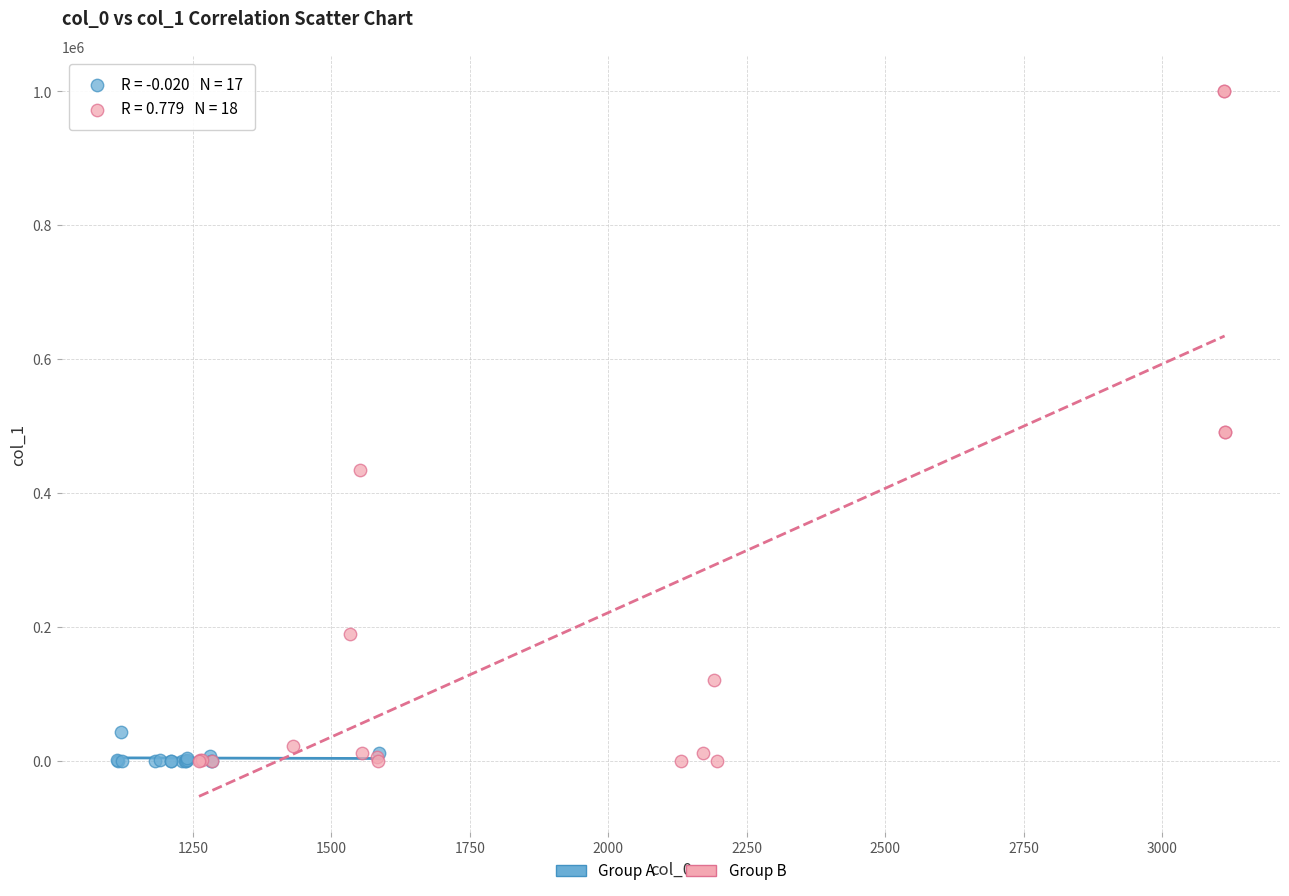

Which series has the widest spread of Y values?

Group B